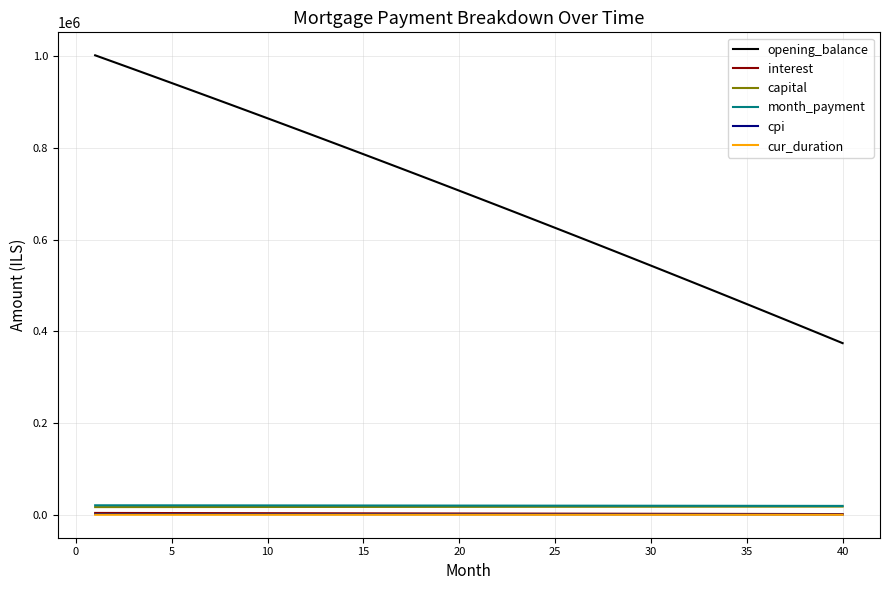

Which series has the widest spread of values?

opening_balance